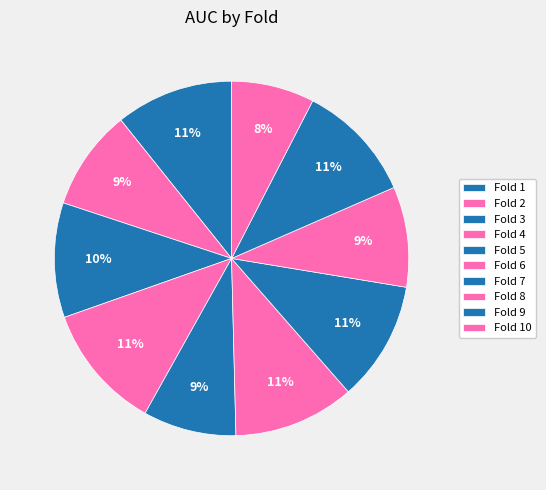

What is the smallest slice in the pie chart?

Fold 10